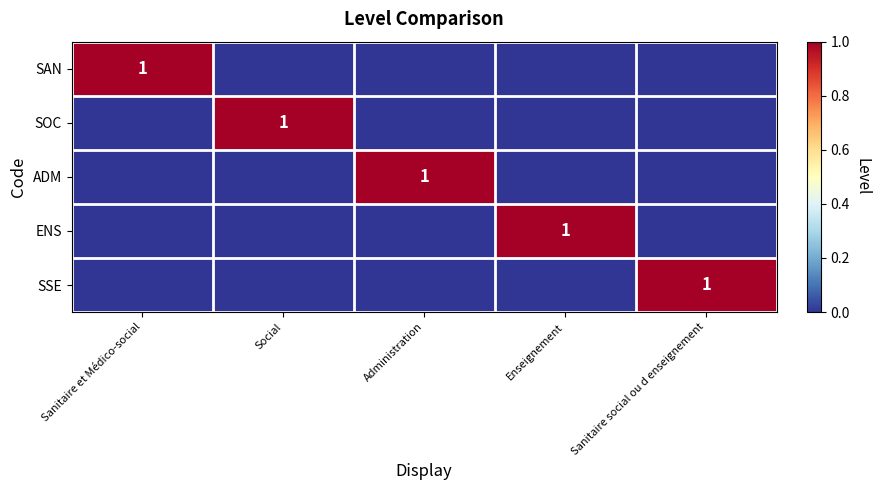

Is it true that ENS equals 1 at Enseignement?

True